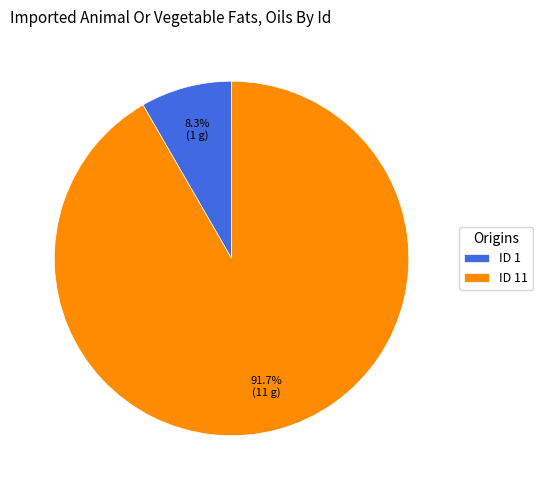

Which has a higher value, ID 11 or ID 1?

ID 11